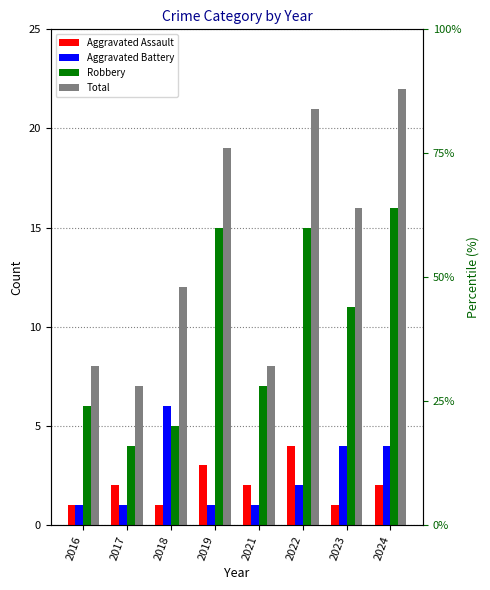

At which label does Aggravated Assault first exceed 2?

2019